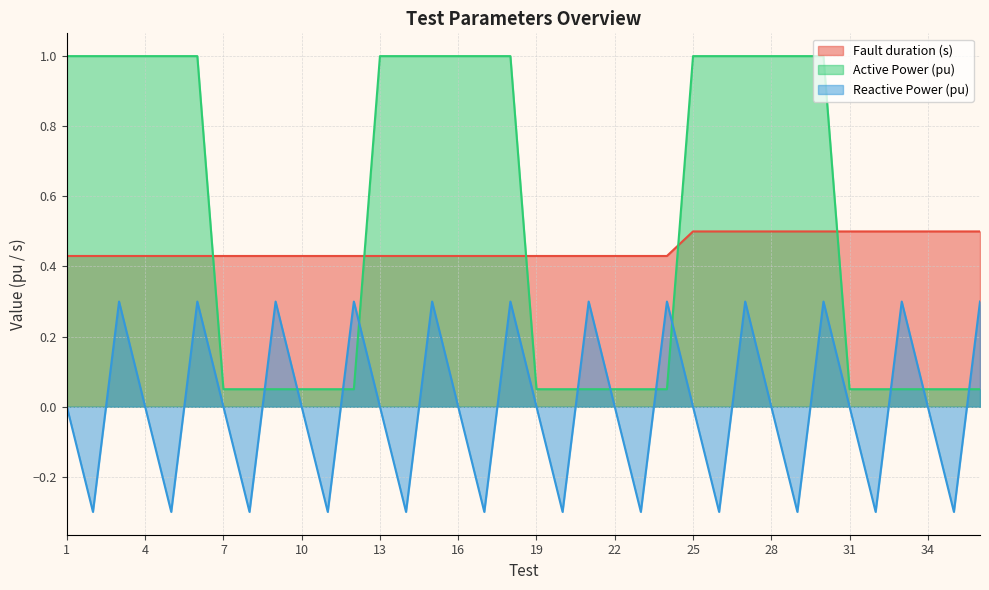

How many distinct data groups are displayed?

3